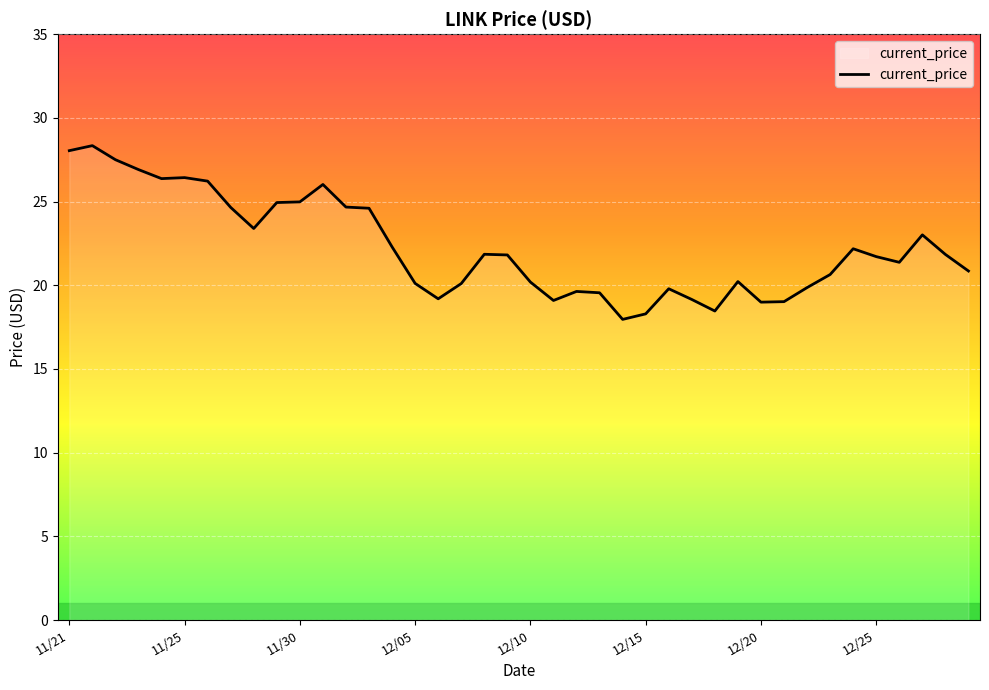

What is the greatest value displayed?

28.3